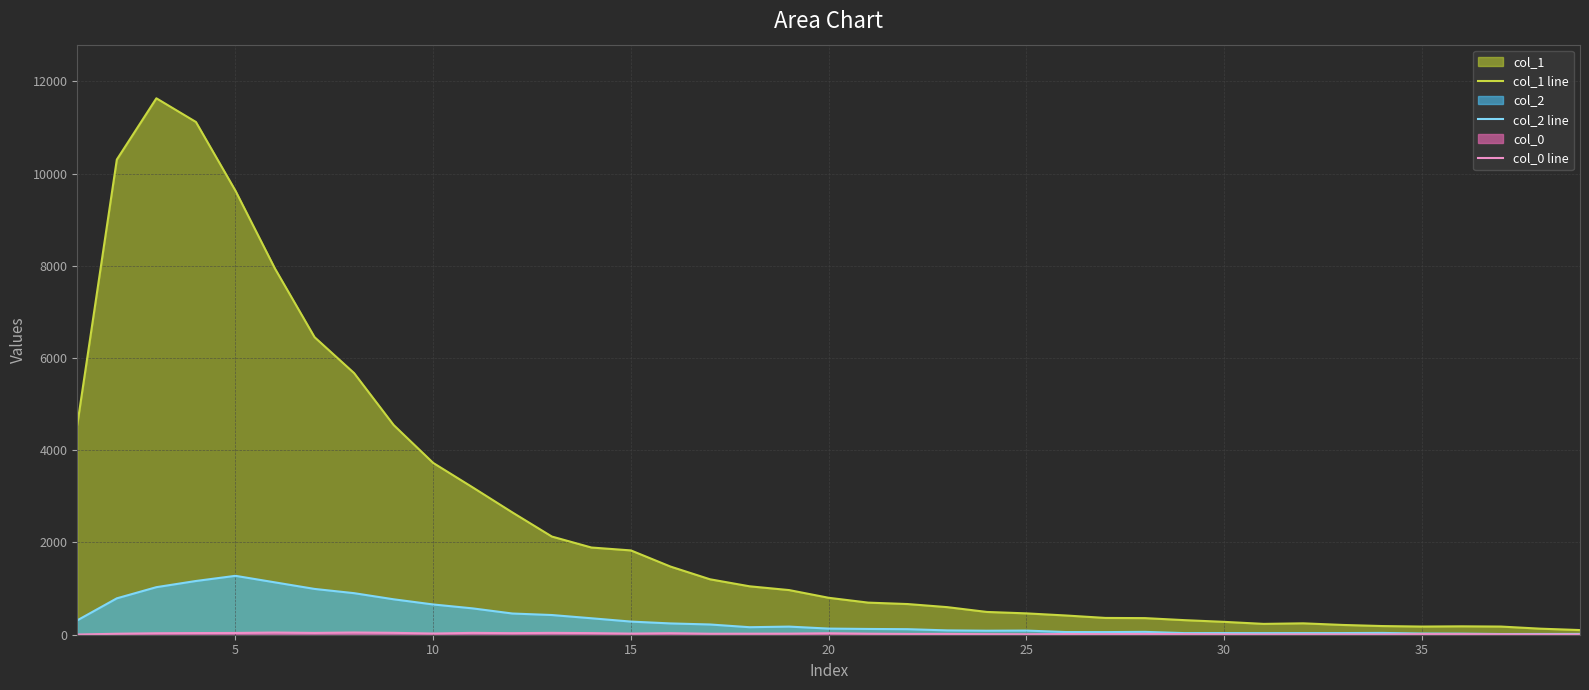

Which series has the largest total across all categories?

col_1 line